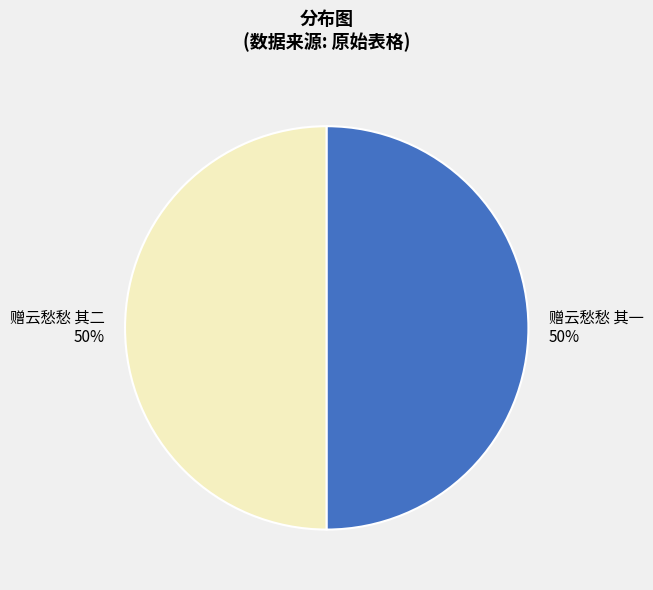

To the nearest percent, what is the combined percentage of 赠云愁愁 其一 and 赠云愁愁 其二?

100%